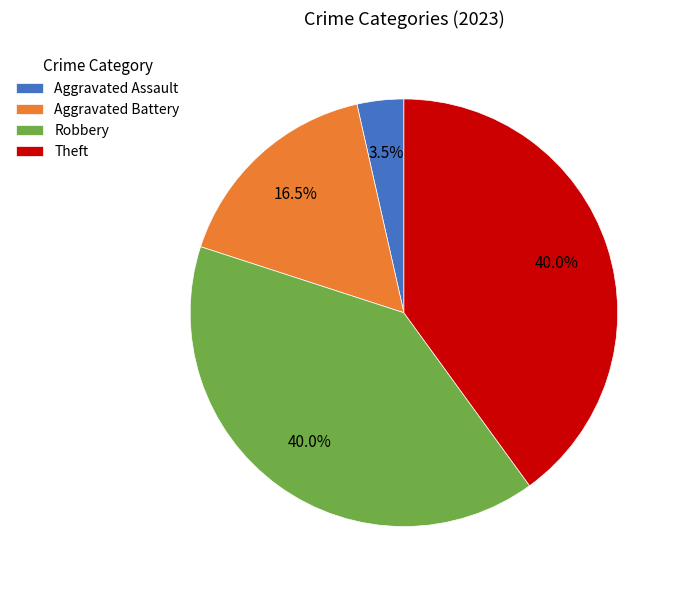

How many segments does this pie chart have?

4